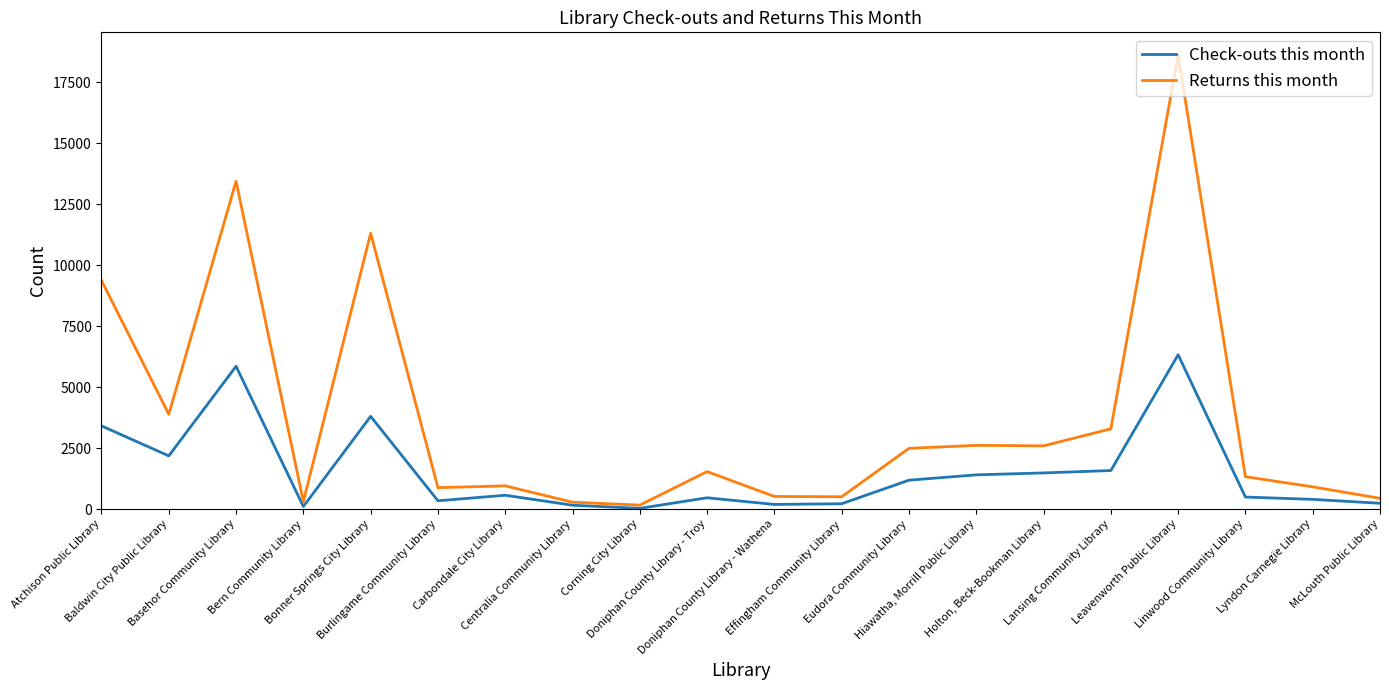

Does the chart have visible grid lines?

No